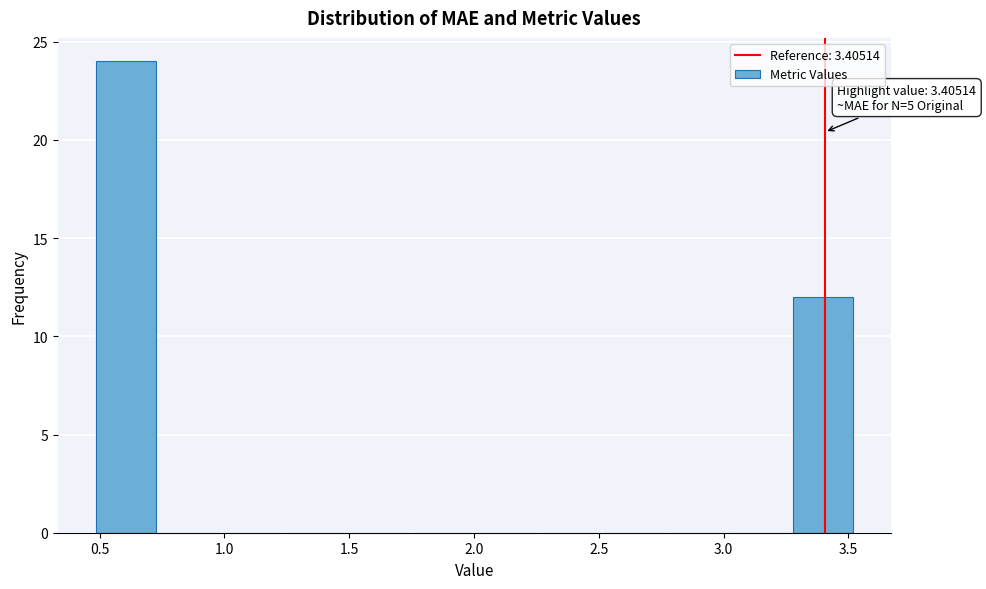

Which range on the x-axis has the tallest bar?

0.50 to 0.75